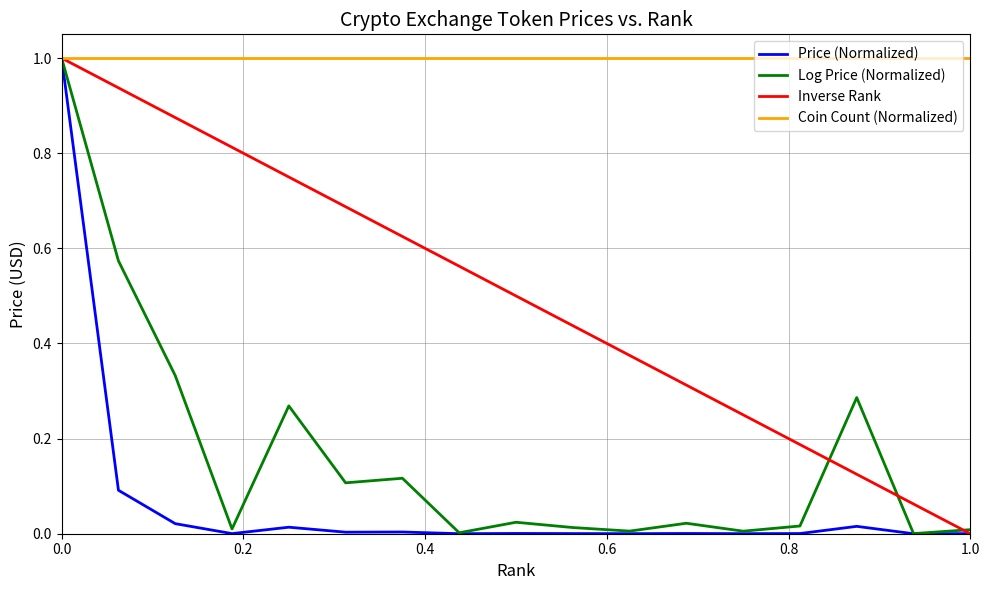

What is the maximum value shown in the chart?

1.0